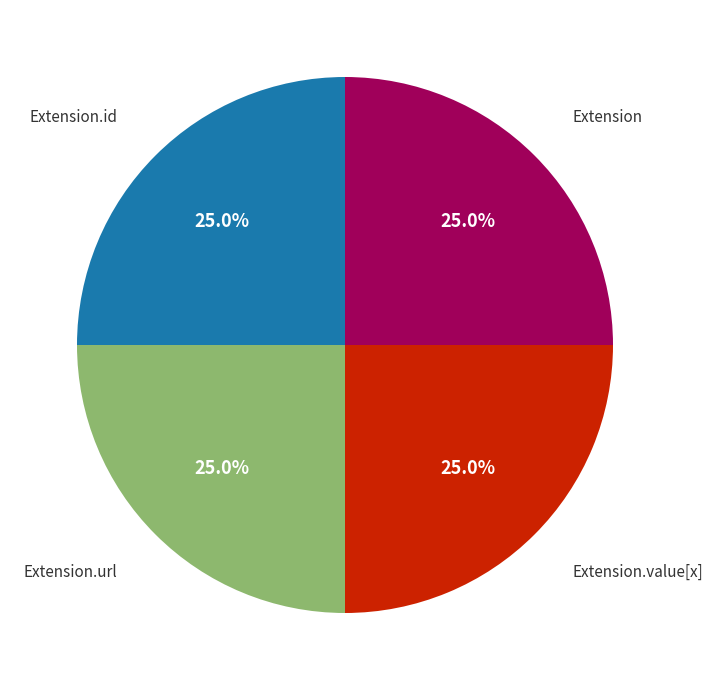

Count the number of slices in the pie.

4